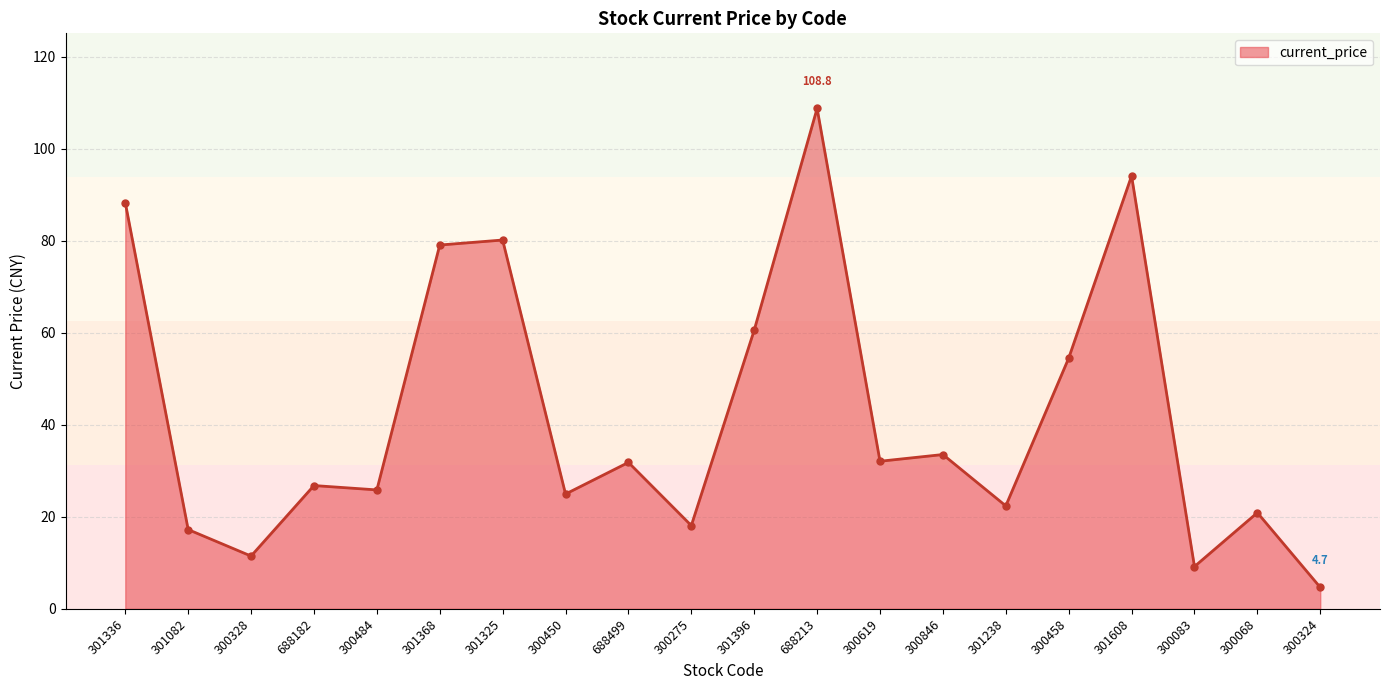

What is the difference between the maximum and minimum values?

104.1